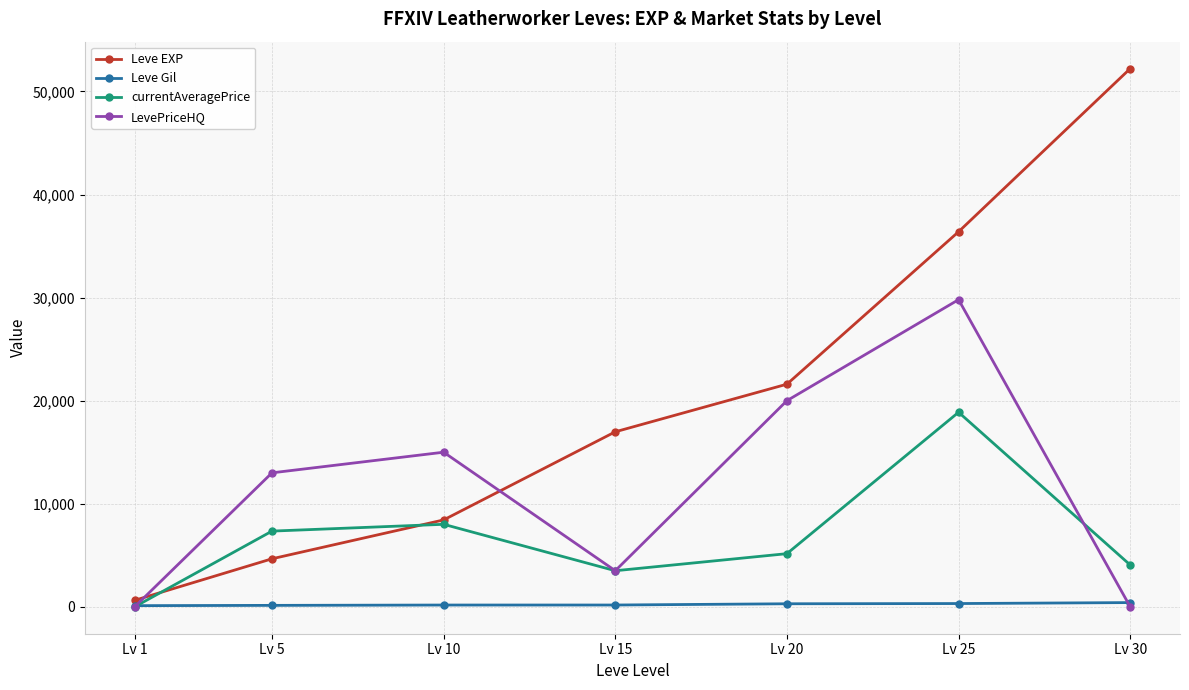

Which series has the widest spread of values?

Leve EXP